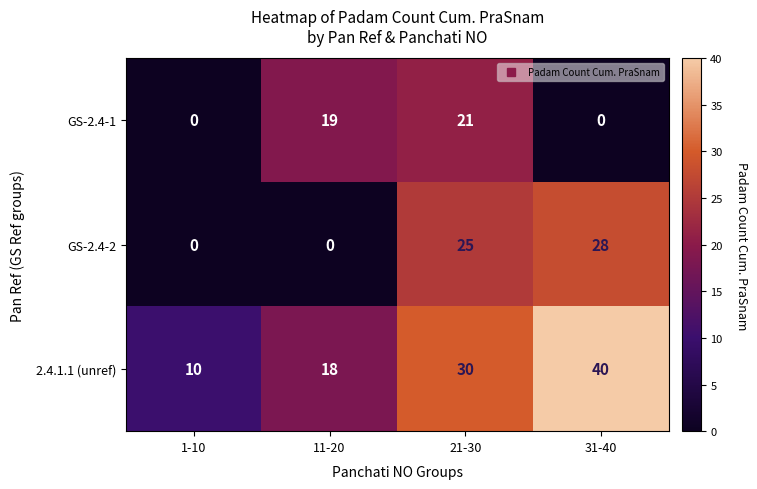

What is the sum of the GS-2.4-2 values at 21-30 and 1-10?

25